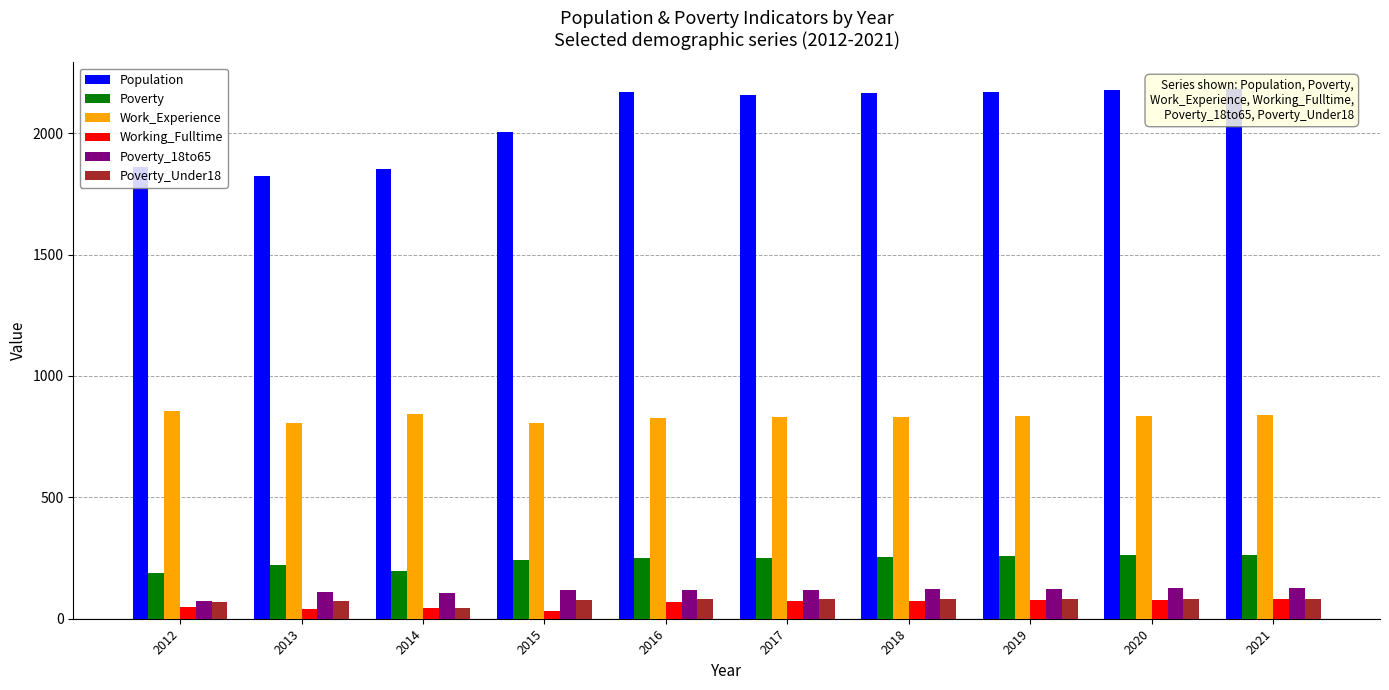

What is the spread (max minus min) of values at 2019?

2094